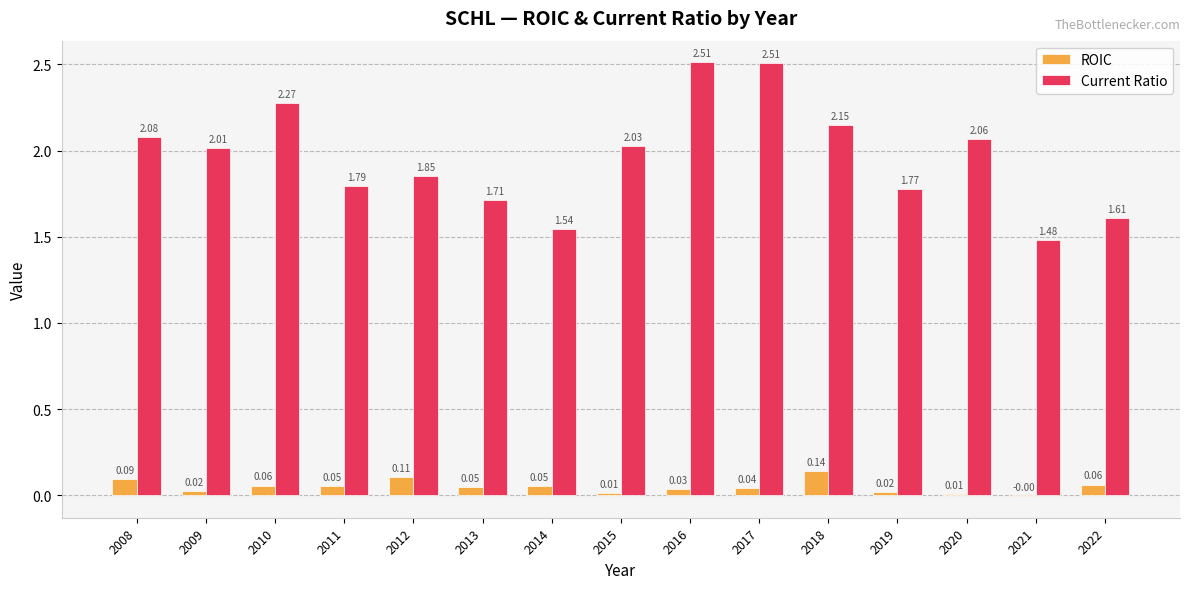

What is the sum of the Current Ratio values at 2020 and 2008?

4.1